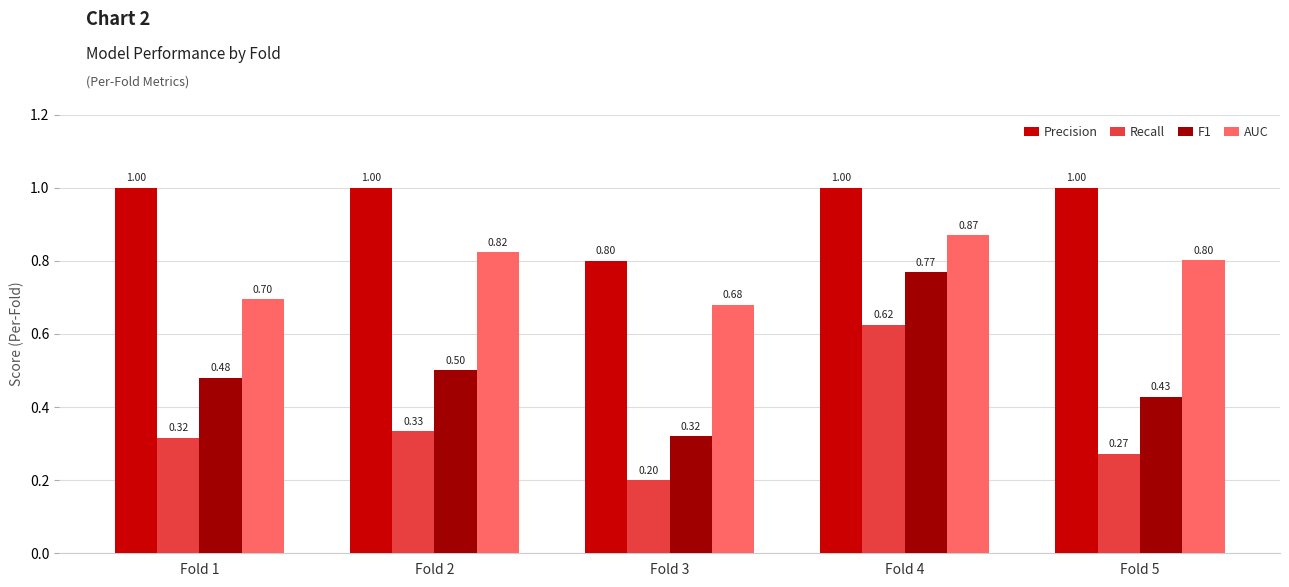

Which series has the largest range (max minus min)?

F1